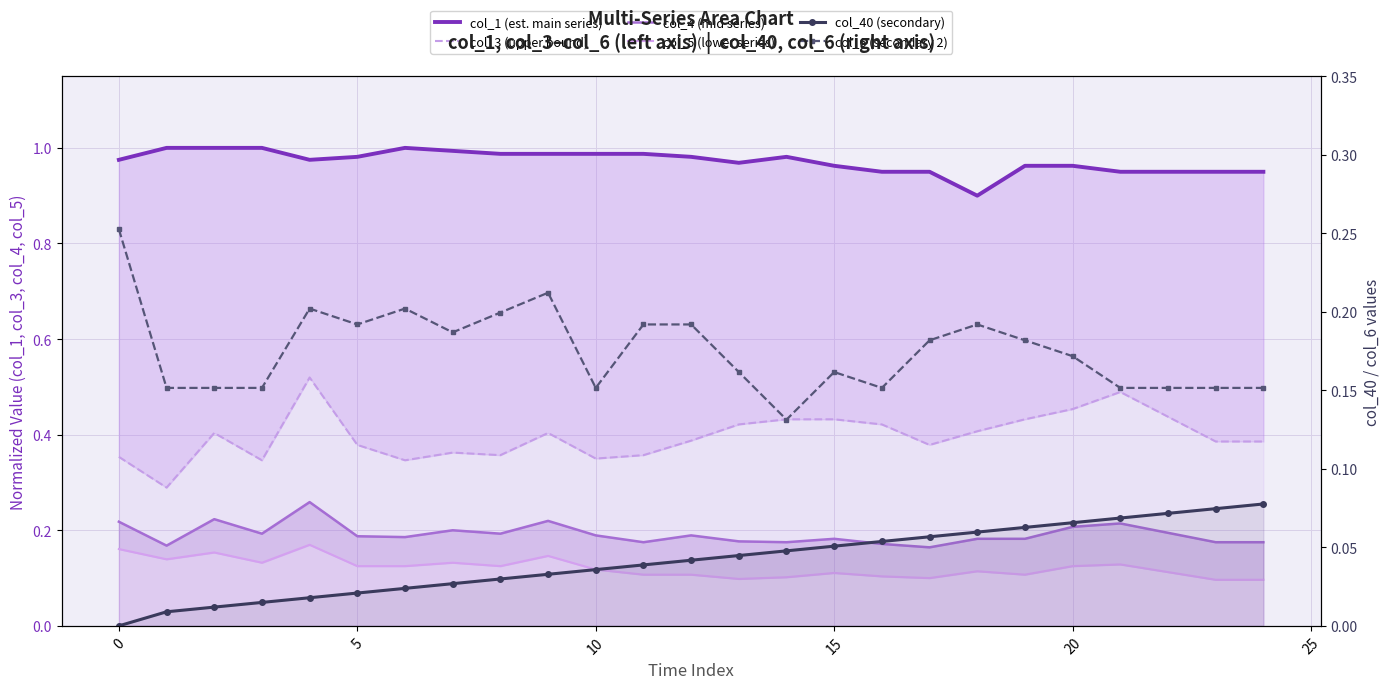

True or false: col_1 (est. main series) and col_4 (mid series) intersect in this chart.

False